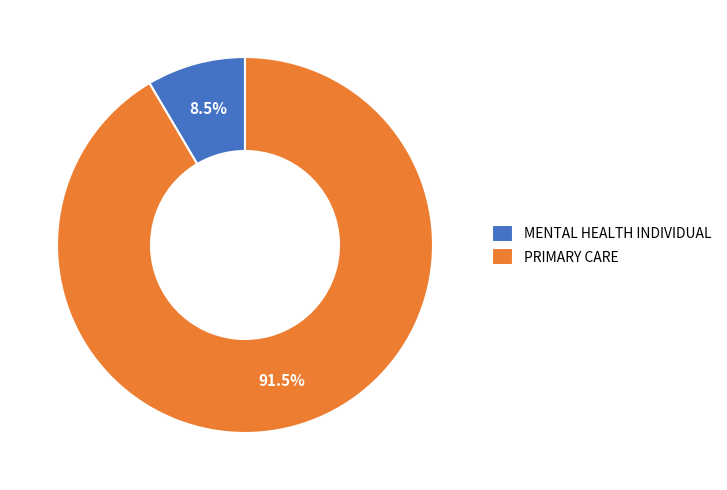

Which slice is the smallest?

MENTAL HEALTH INDIVIDUAL